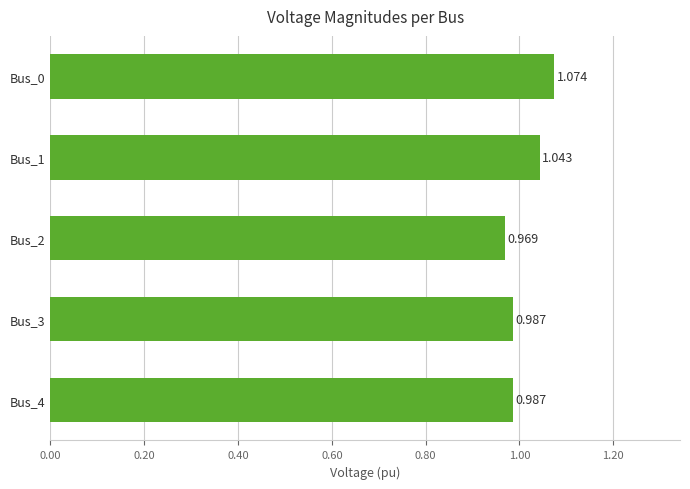

How many bars are there in total?

5